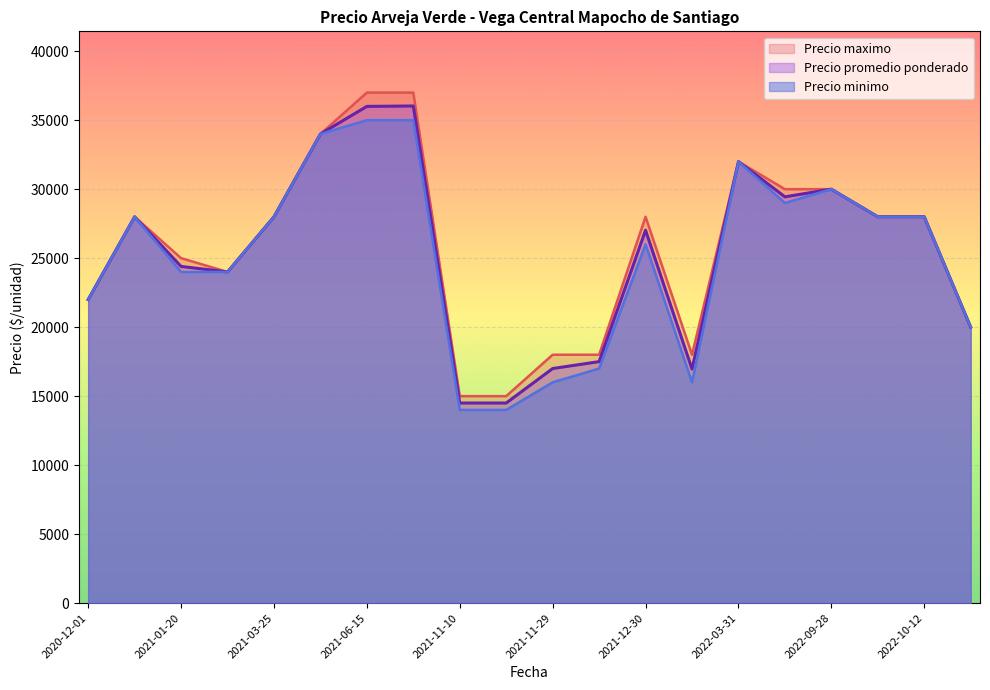

Reading left to right, extract all data points from this chart.

Precio promedio ponderado: 2022-11-10=20000	2021-11-29=17000	2021-08-27=36029	2020-12-04=28000	2021-05-10=34000	2020-12-01=22000	2022-09-28=30000	2021-12-15=17500	2022-03-31=32000	2021-12-30=27023	2022-10-07=28000	2022-09-22=29444	2021-03-25=28000	2022-10-12=28000	2021-06-15=36000	2021-11-16=14500	2021-11-10=14500	2022-01-10=16960	2021-02-05=24000	2021-01-20=24400
Precio minimo: 2022-11-10=20000	2021-11-29=16000	2021-08-27=35000	2020-12-04=28000	2021-05-10=34000	2020-12-01=22000	2022-09-28=30000	2021-12-15=17000	2022-03-31=32000	2021-12-30=26000	2022-10-07=28000	2022-09-22=29000	2021-03-25=28000	2022-10-12=28000	2021-06-15=35000	2021-11-16=14000	2021-11-10=14000	2022-01-10=16000	2021-02-05=24000	2021-01-20=24000
Precio maximo: 2022-11-10=20000	2021-11-29=18000	2021-08-27=37000	2020-12-04=28000	2021-05-10=34000	2020-12-01=22000	2022-09-28=30000	2021-12-15=18000	2022-03-31=32000	2021-12-30=28000	2022-10-07=28000	2022-09-22=30000	2021-03-25=28000	2022-10-12=28000	2021-06-15=37000	2021-11-16=15000	2021-11-10=15000	2022-01-10=18000	2021-02-05=24000	2021-01-20=25000